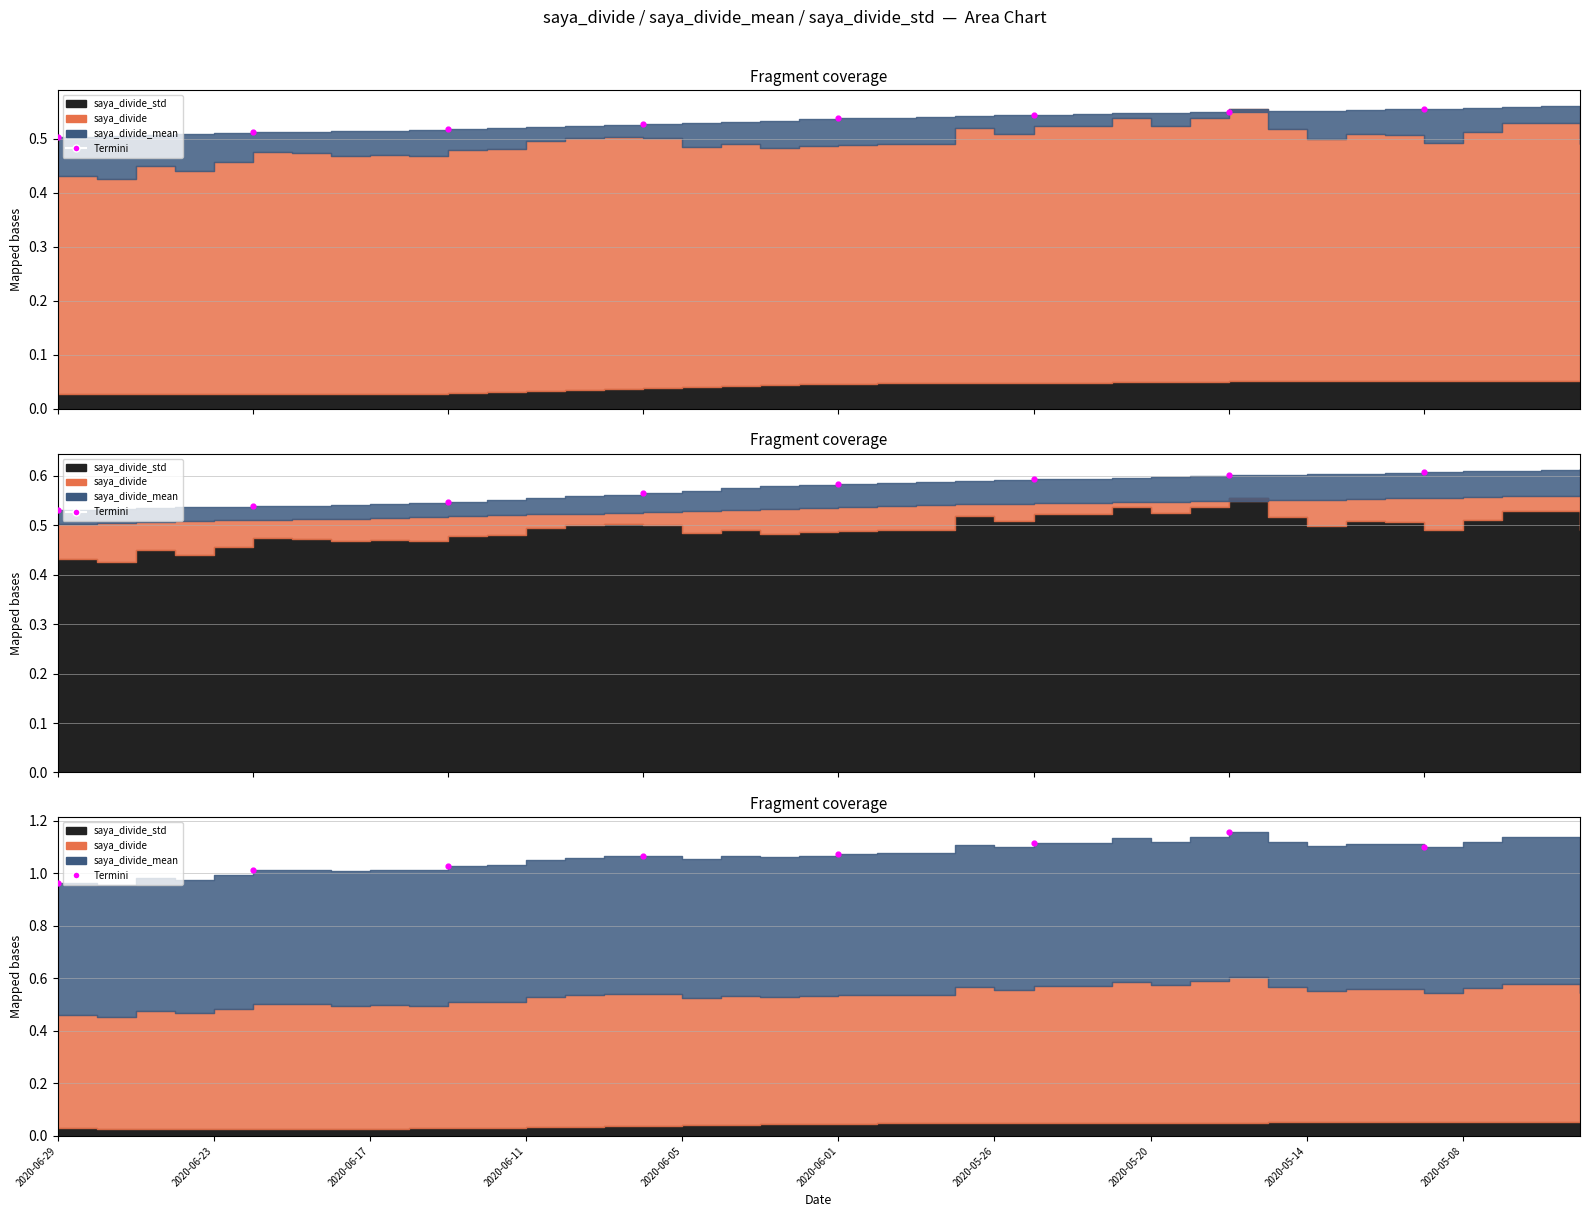

Approximately how many times larger is the value at 2020-05-26 compared to 2020-06-17?

1.1